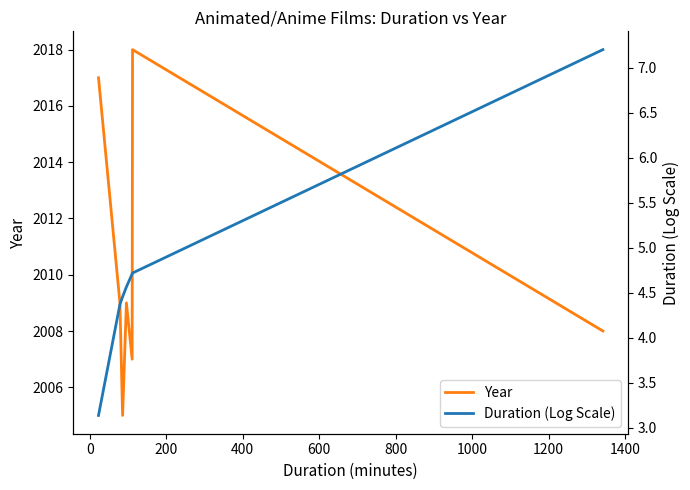

What is the maximum value for Year?

2018